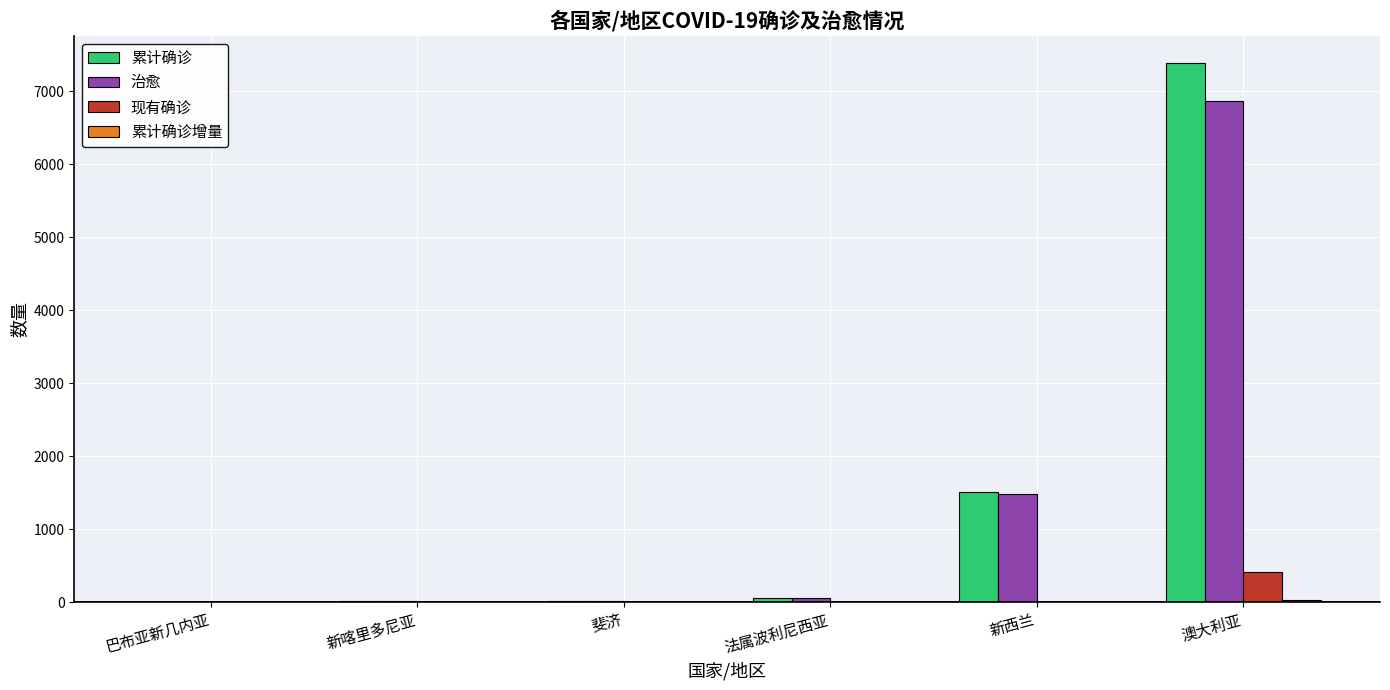

How many groups of bars are there?

6